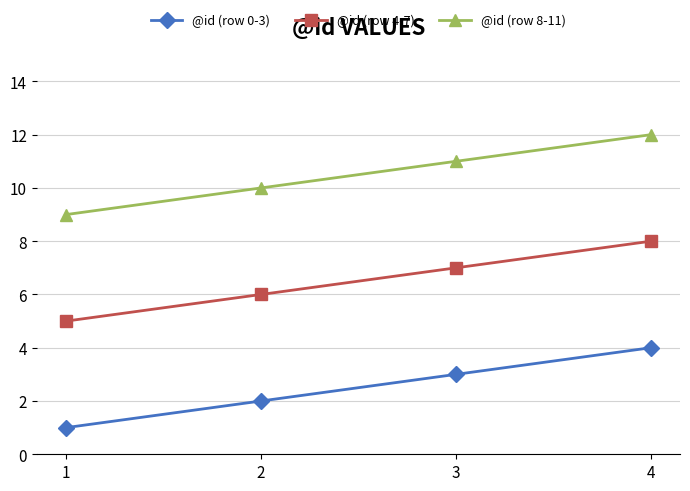

Rank the series by their maximum value, from lowest to highest.

@id (row 0-3), @id (row 4-7), @id (row 8-11)